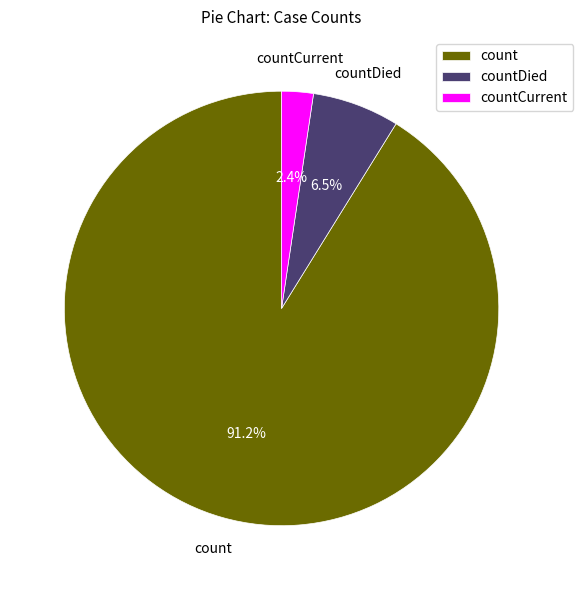

To the nearest percent, what percentage of the pie is count?

91%